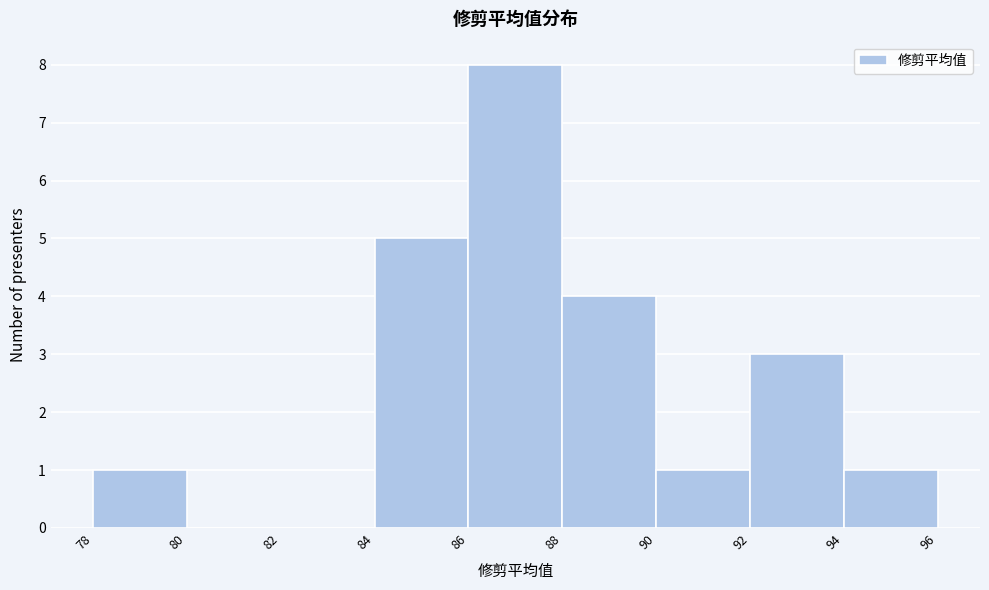

Which range on the x-axis has the tallest bar?

86 to 88